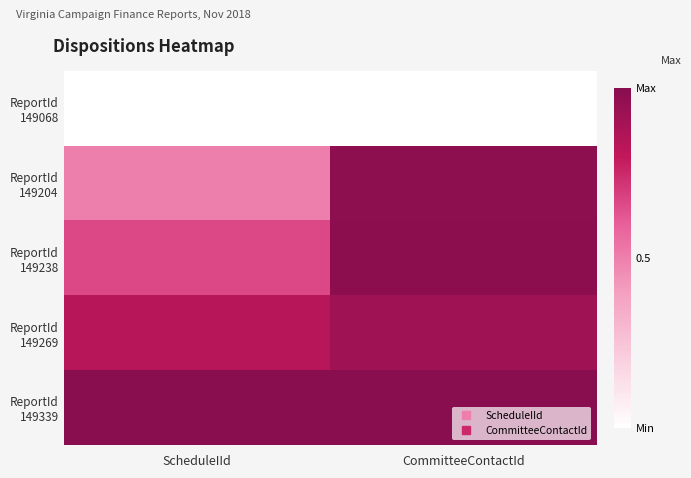

What is the maximum value shown in the chart?

1.0